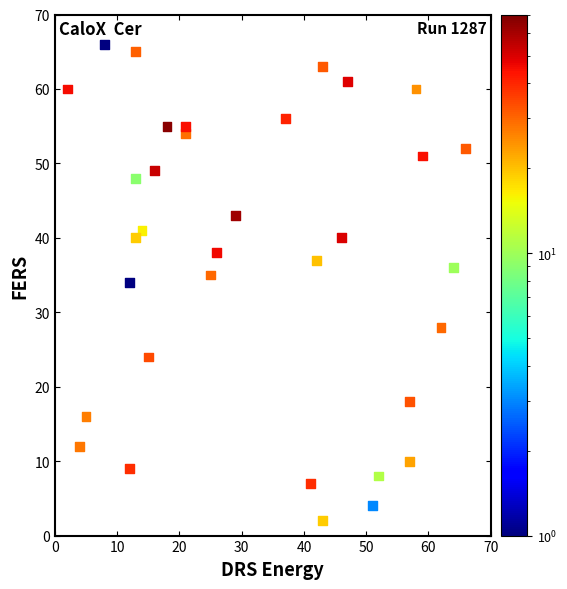

What is the range of X values (max minus min)?

64